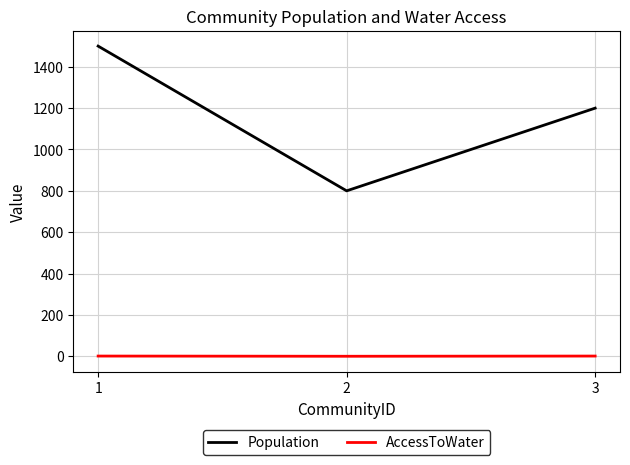

What is the difference between the highest and lowest values at 3?

1199